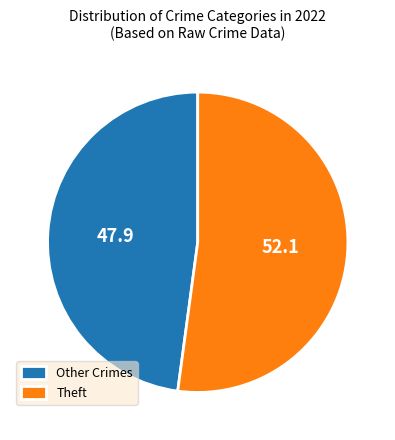

Between Other Crimes and Theft, which is larger?

Theft